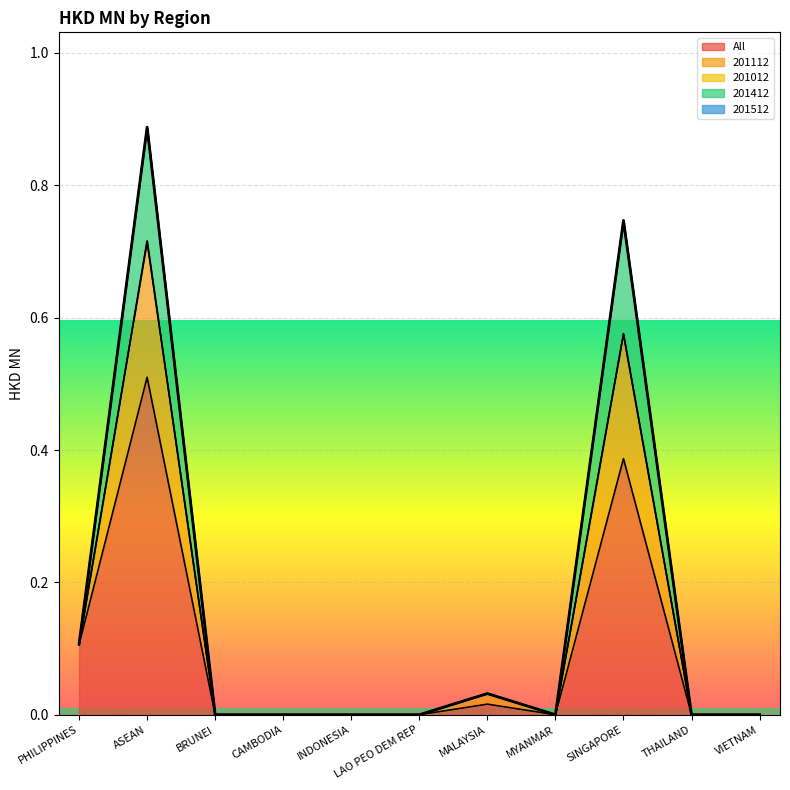

True or false: 201112 and 201012 cross at least once.

False